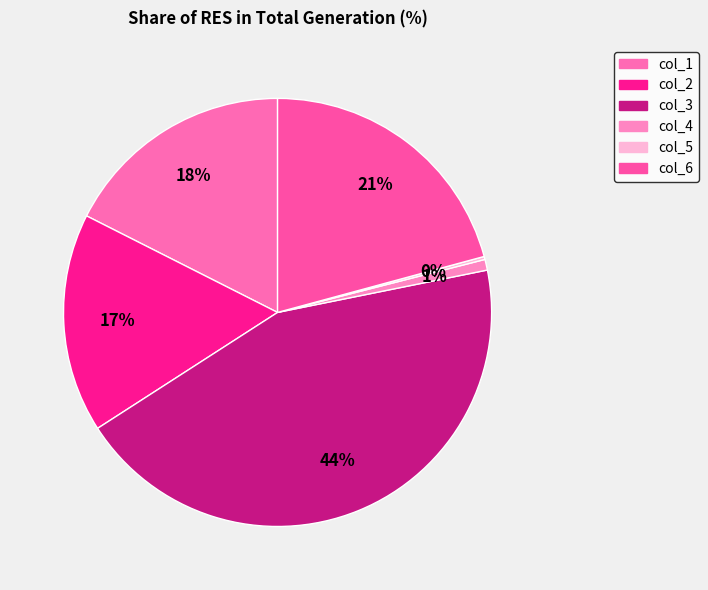

Do col_1 and col_4 together represent more than half of the pie?

No